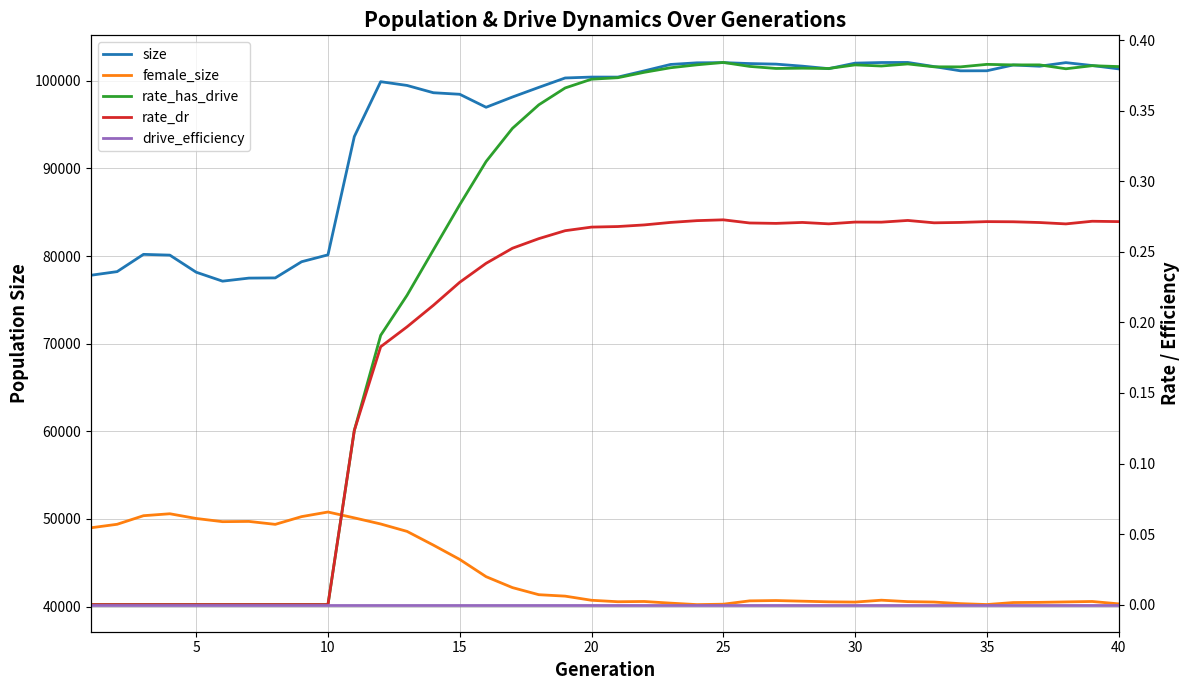

True or false: size and drive_efficiency cross at least once.

False